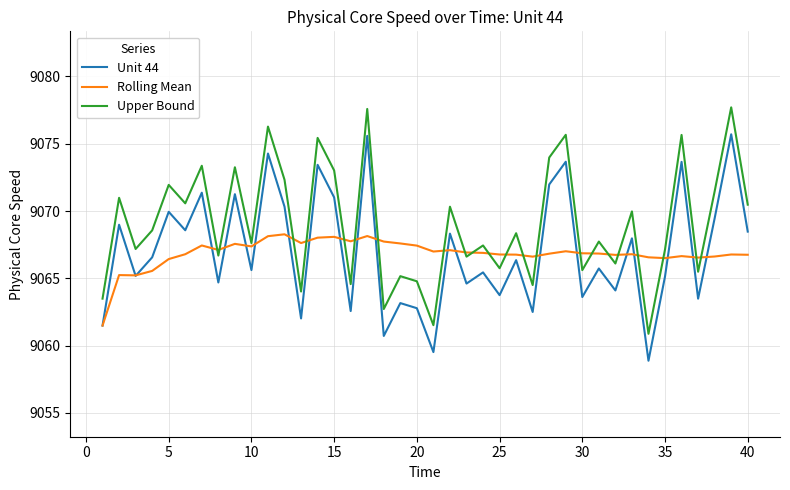

True or false: Unit 44 and Upper Bound cross at least once.

False